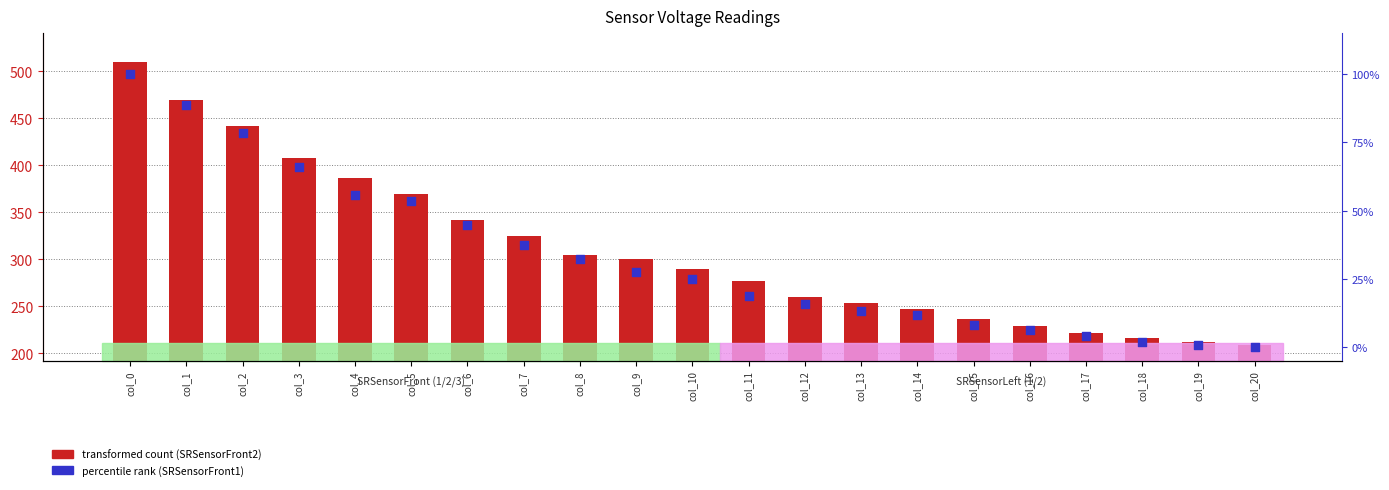

At which category is the sum across all series the highest?

col_0